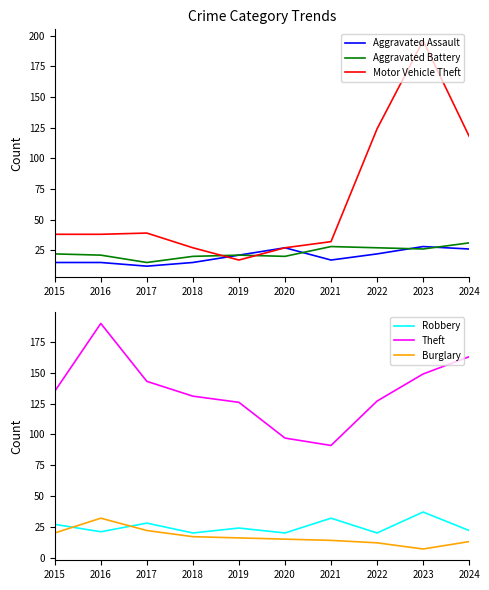

Reading right to left, list all the values displayed in this chart.

Aggravated Assault: 2024=26	2023=28	2022=22	2021=17	2020=27	2019=21	2018=15	2017=12	2016=15	2015=15
Aggravated Battery: 2024=31	2023=26	2022=27	2021=28	2020=20	2019=21	2018=20	2017=15	2016=21	2015=22
Motor Vehicle Theft: 2024=118	2023=196	2022=124	2021=32	2020=27	2019=17	2018=27	2017=39	2016=38	2015=38
Robbery: 2024=22	2023=37	2022=20	2021=32	2020=20	2019=24	2018=20	2017=28	2016=21	2015=27
Theft: 2024=163	2023=149	2022=127	2021=91	2020=97	2019=126	2018=131	2017=143	2016=190	2015=135
Burglary: 2024=13	2023=7	2022=12	2021=14	2020=15	2019=16	2018=17	2017=22	2016=32	2015=20